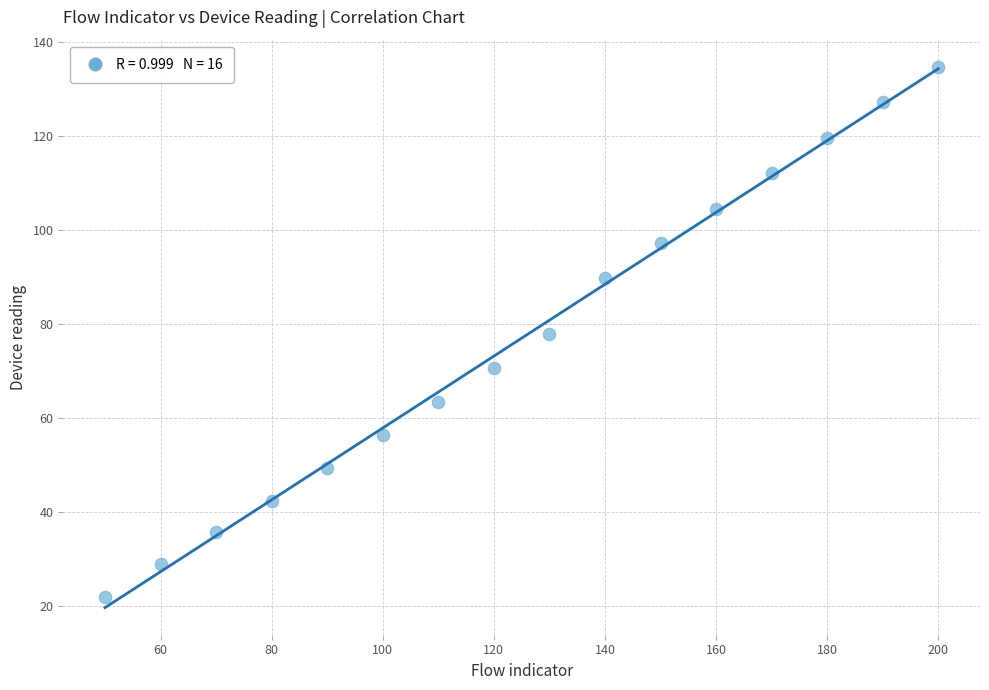

What is the range of X values (max minus min)?

150.0